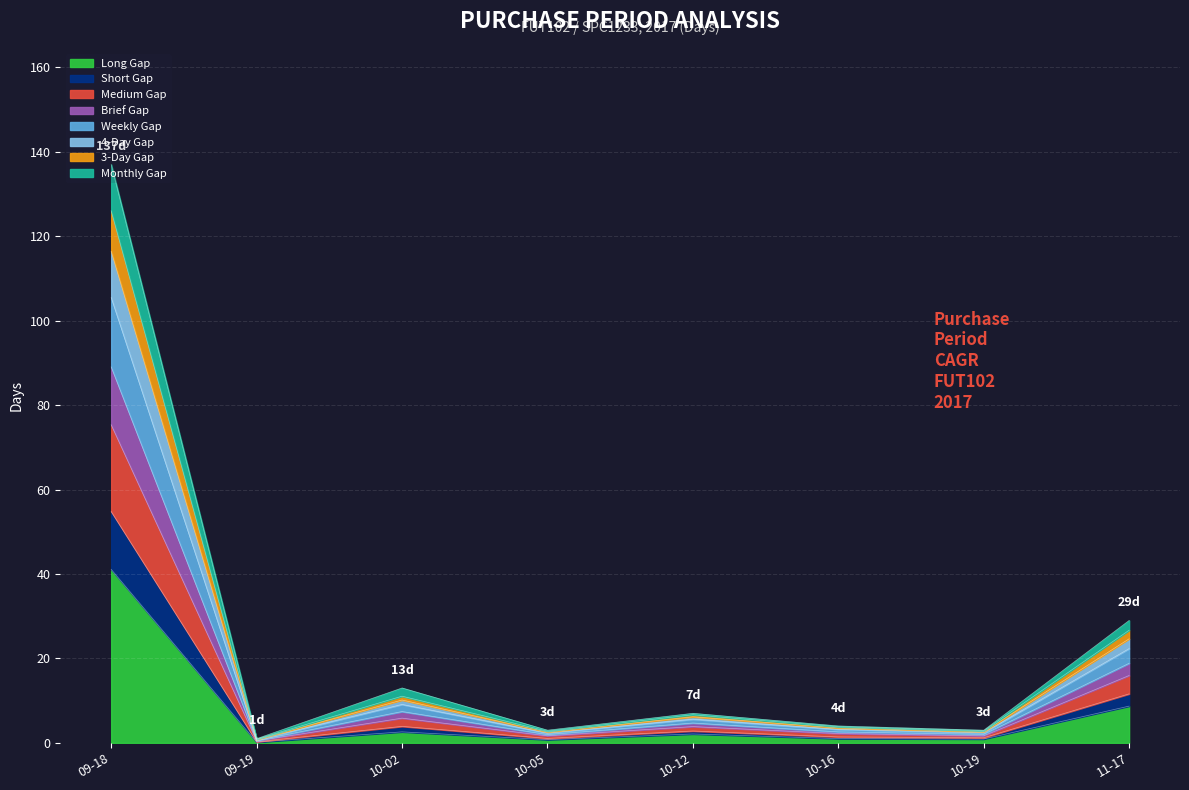

The Long Gap series shows 2.1 at 10-12. True or false?

True